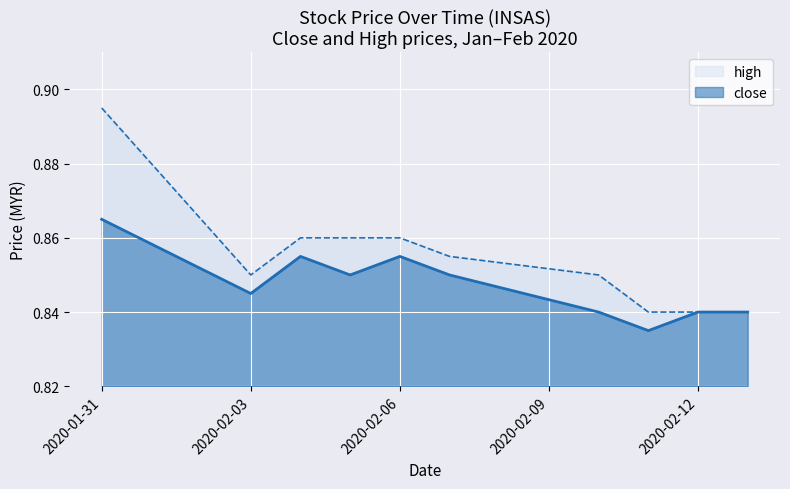

What is the average value of the close series?

0.8